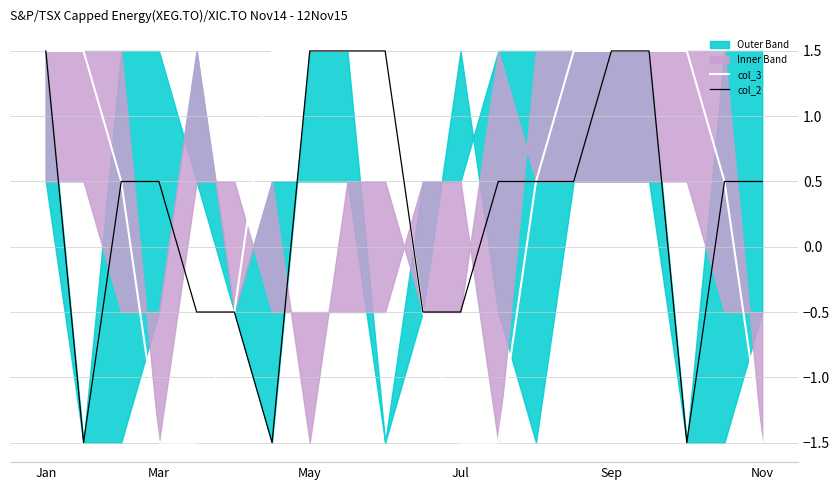

True or false: col_3 has more than 2 points higher than both neighbors.

False